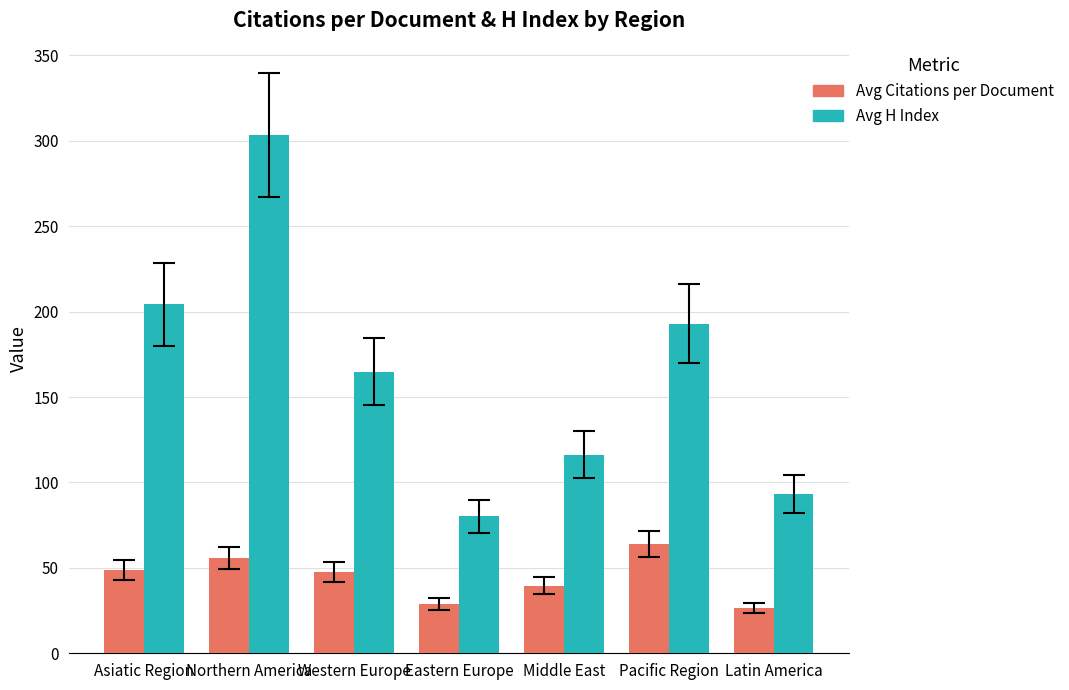

What is the value of the Avg H Index bar at the 3rd from the left?

164.9